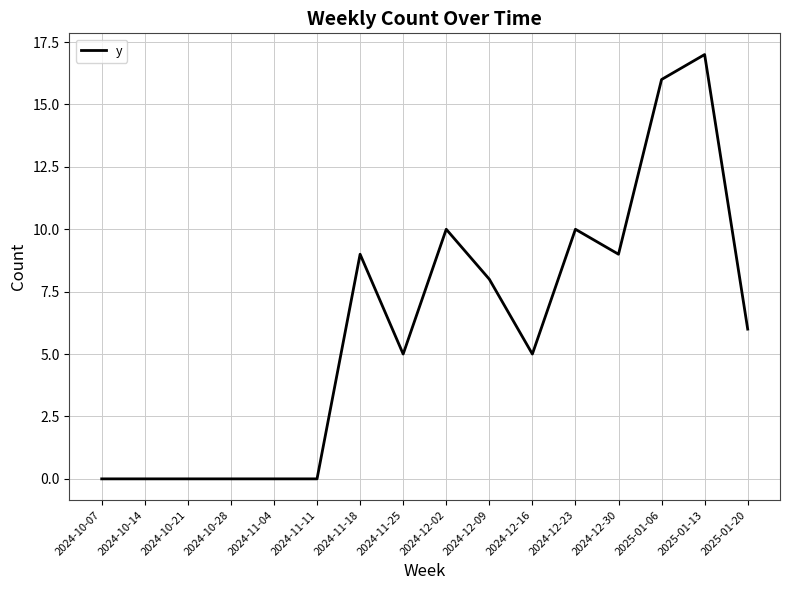

Approximately how many times larger is the value at 2024-12-23 compared to 2025-01-06?

0.6